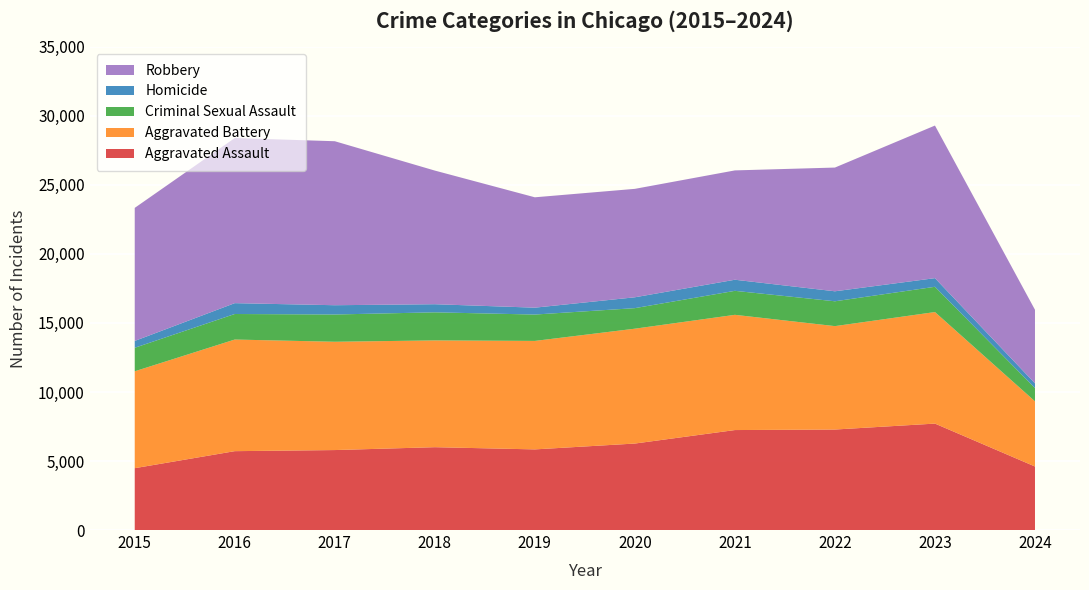

Reading left to right, transcribe all the data shown in this chart.

Aggravated Assault: 4480	5713	5793	6001	5841	6265	7242	7280	7710	4602
Aggravated Battery: 7019	8086	7845	7735	7858	8320	8347	7491	8080	4721
Criminal Sexual Assault: 1703	1850	1975	2034	1910	1488	1738	1799	1830	960
Homicide: 496	786	672	588	499	787	804	724	626	343
Robbery: 9638	11960	11880	9681	7995	7855	7920	8963	11054	5328